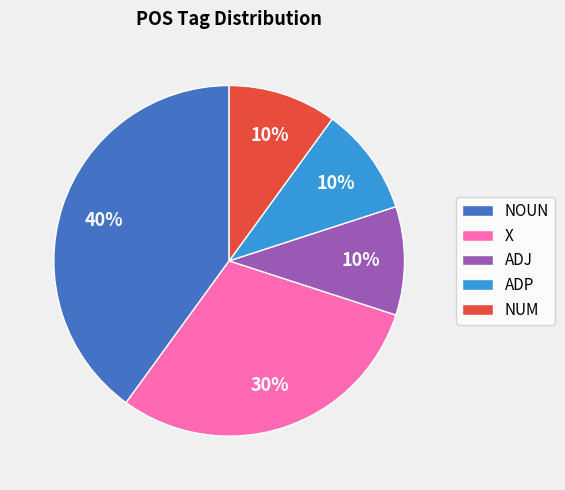

To the nearest percent, what portion does X represent?

30%